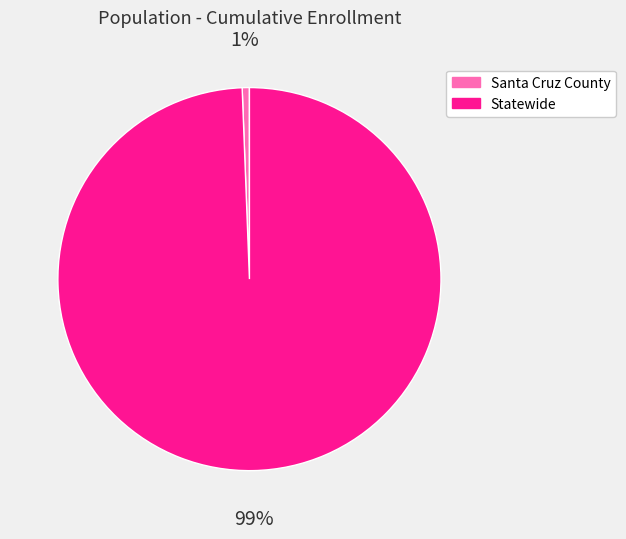

Which slice represents more than half of the pie?

Statewide